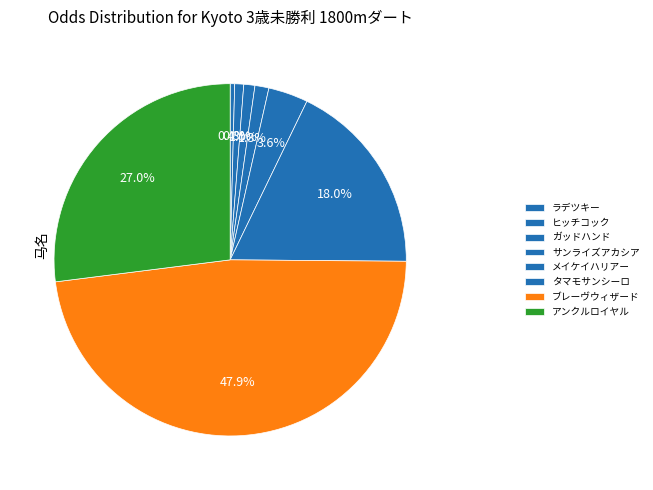

To the nearest percent, what is the combined percentage of サンライズアカシア and ブレーヴウィザード?

49%